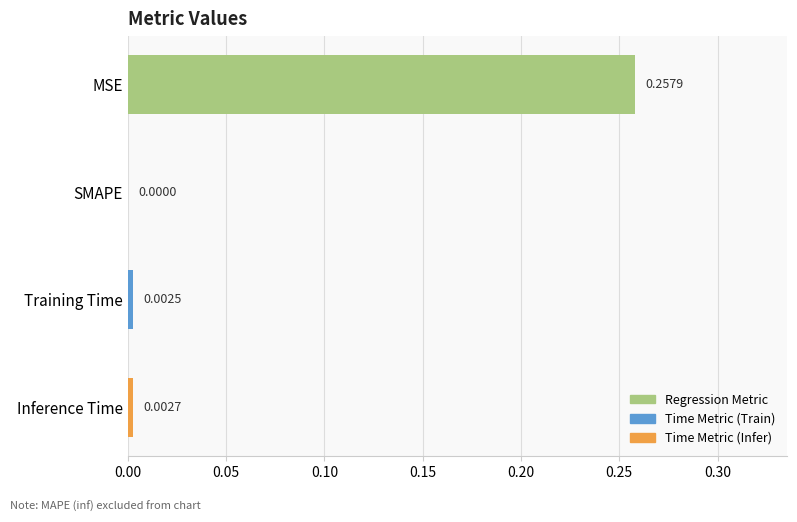

Which category has the highest value across all series?

MSE